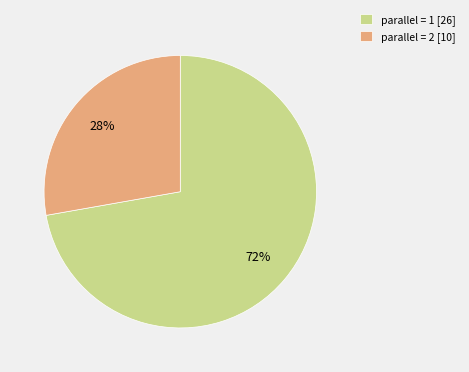

To the nearest percent, what is the difference between the largest and smallest slice percentages?

44%